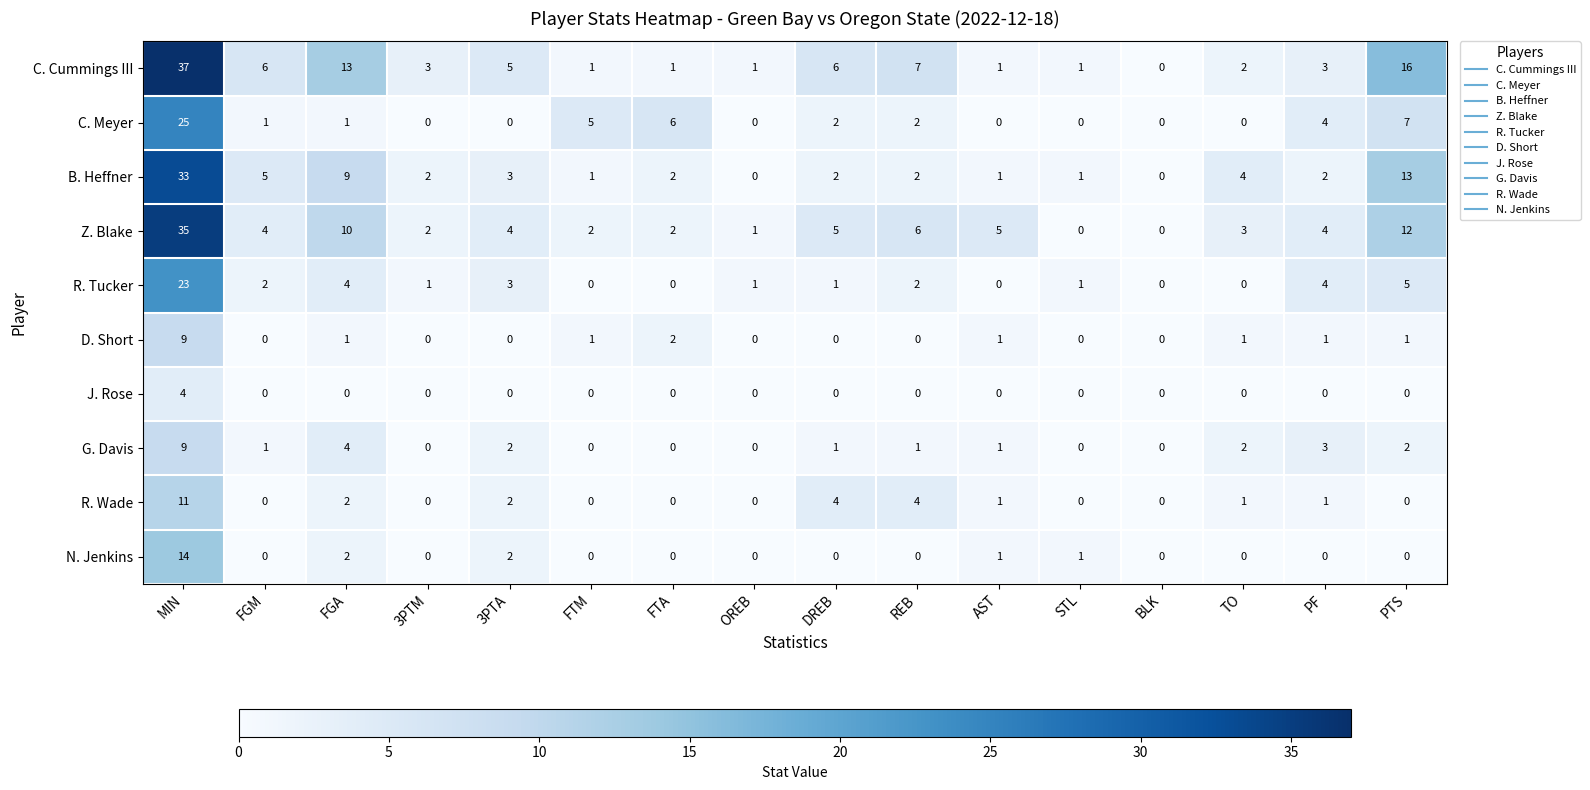

What is the sum of the C. Cummings III values at PTS and FGA?

29